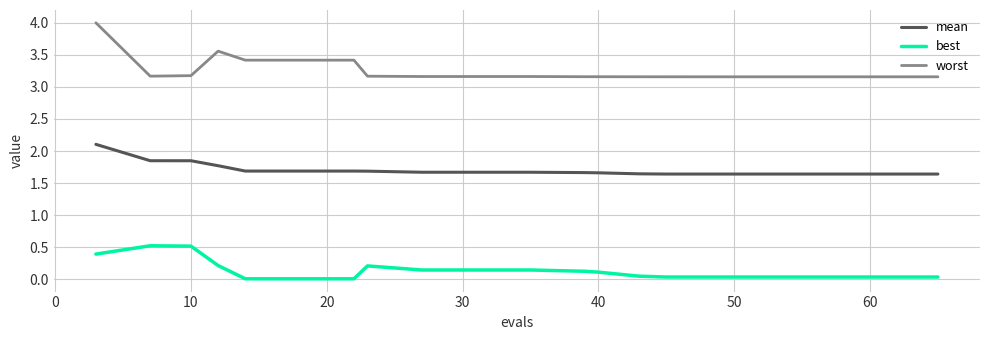

Which series has the largest range (max minus min)?

worst